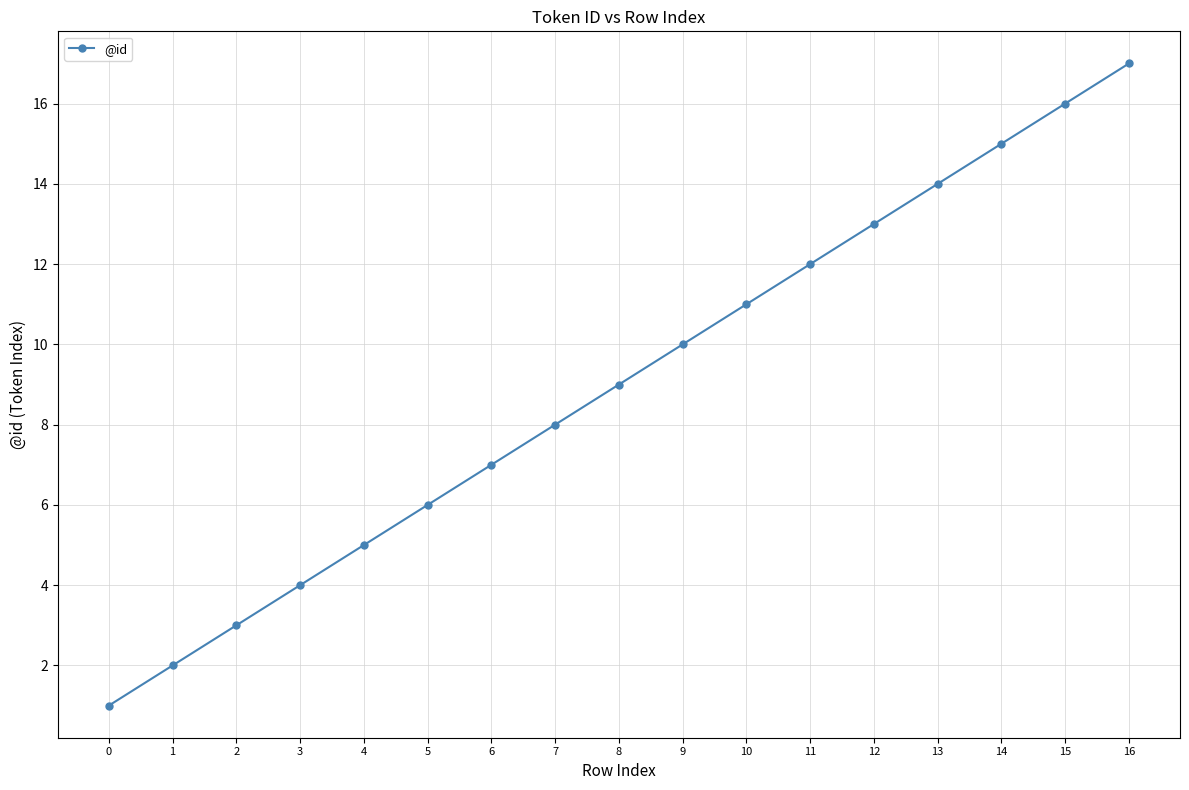

Which category has the highest value across all series?

16